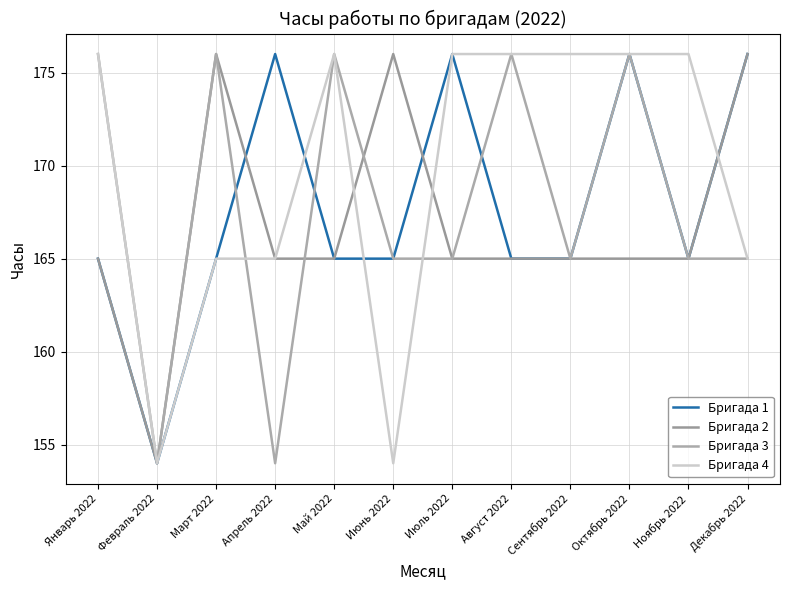

Reading right to left, what are all the values shown in this chart?

Бригада 1: Декабрь 2022=176	Ноябрь 2022=165	Октябрь 2022=176	Сентябрь 2022=165	Август 2022=165	Июль 2022=176	Июнь 2022=165	Май 2022=165	Апрель 2022=176	Март 2022=165	Февраль 2022=154	Январь 2022=165
Бригада 2: Декабрь 2022=176	Ноябрь 2022=165	Октябрь 2022=165	Сентябрь 2022=165	Август 2022=165	Июль 2022=165	Июнь 2022=176	Май 2022=165	Апрель 2022=165	Март 2022=176	Февраль 2022=154	Январь 2022=165
Бригада 3: Декабрь 2022=165	Ноябрь 2022=165	Октябрь 2022=176	Сентябрь 2022=165	Август 2022=176	Июль 2022=165	Июнь 2022=165	Май 2022=176	Апрель 2022=154	Март 2022=176	Февраль 2022=154	Январь 2022=176
Бригада 4: Декабрь 2022=165	Ноябрь 2022=176	Октябрь 2022=176	Сентябрь 2022=176	Август 2022=176	Июль 2022=176	Июнь 2022=154	Май 2022=176	Апрель 2022=165	Март 2022=165	Февраль 2022=154	Январь 2022=176